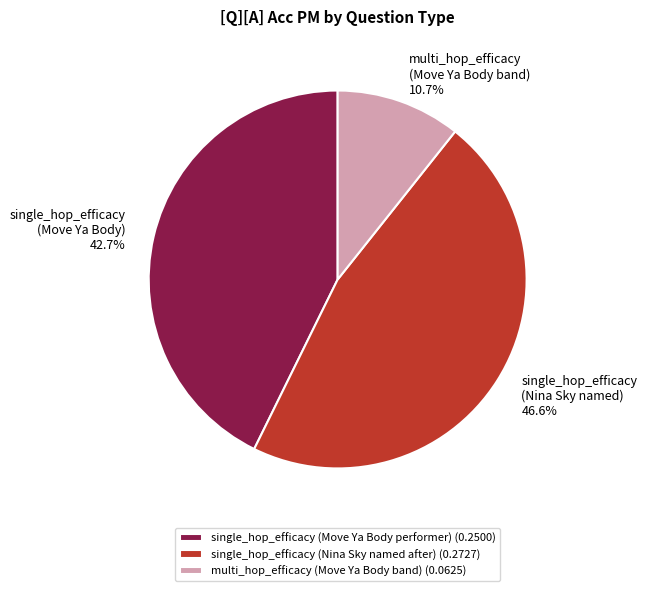

How many slices are in this pie chart?

3